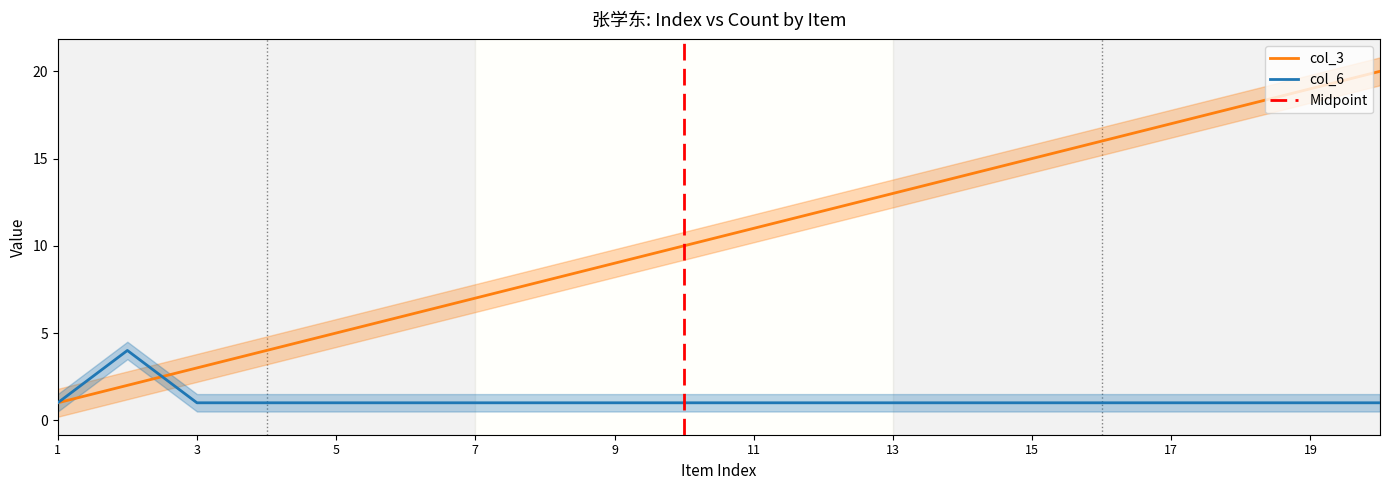

How many lines are shown in the chart?

2